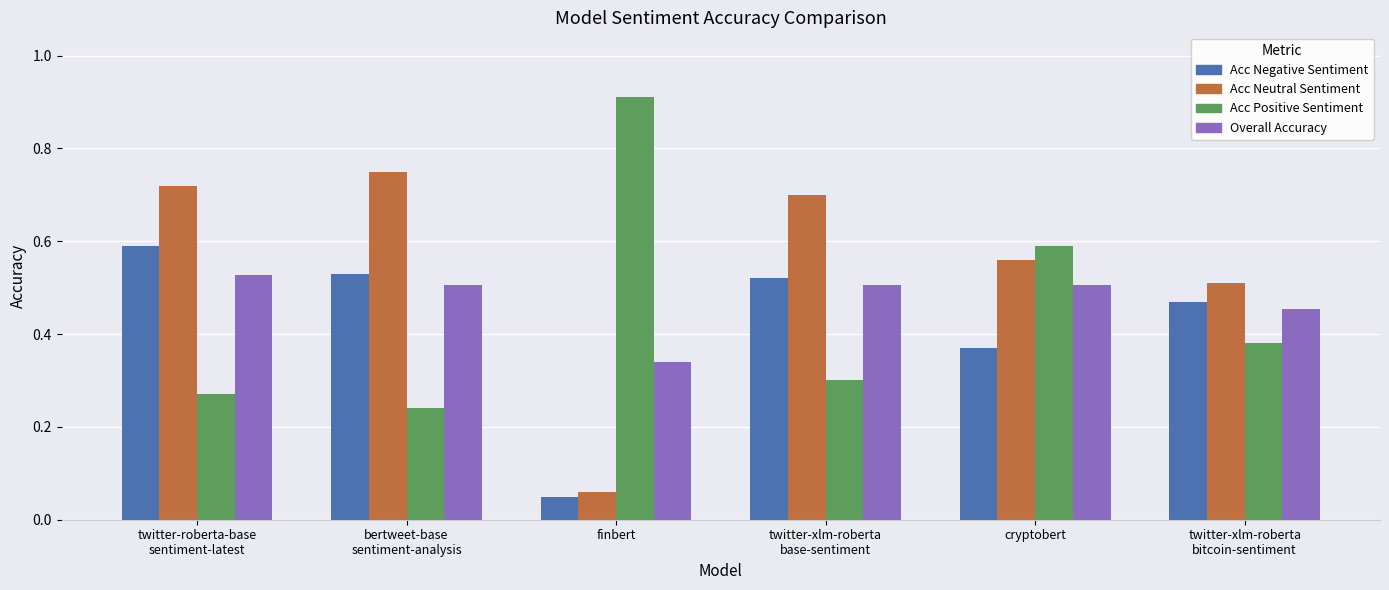

What is the sum of all Acc Neutral Sentiment values?

3.3